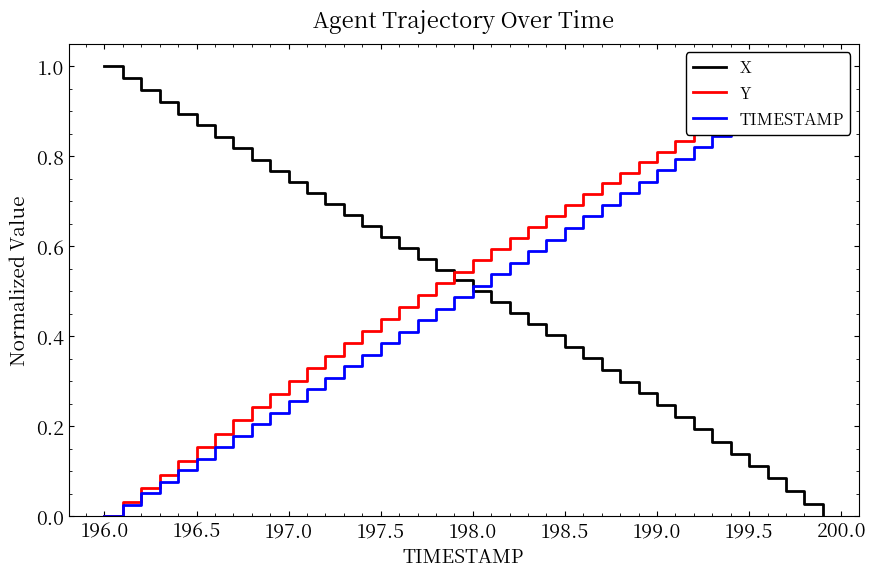

At 197.5, list the series in order from smallest to largest.

TIMESTAMP, Y, X